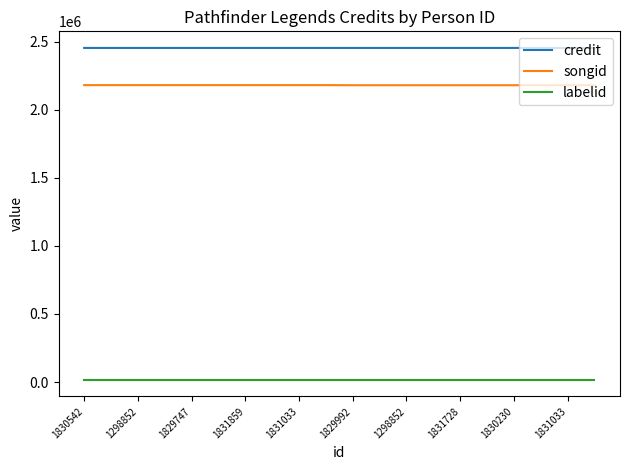

Which series has the largest total across all categories?

credit